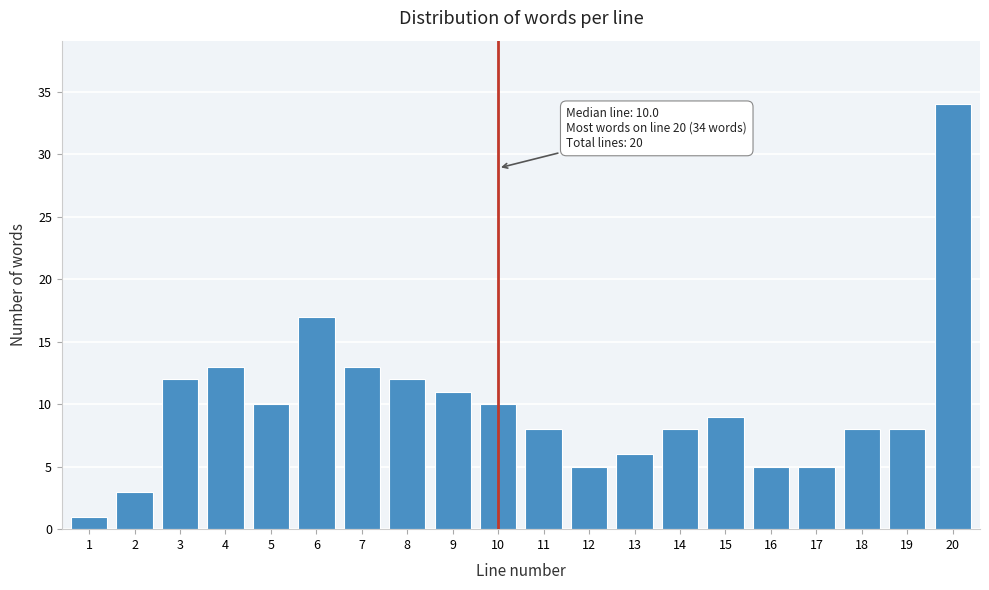

Reading right to left, what are all the values shown in this chart?

34	8	8	5	5	9	8	6	5	8	10	11	12	13	17	10	13	12	3	1